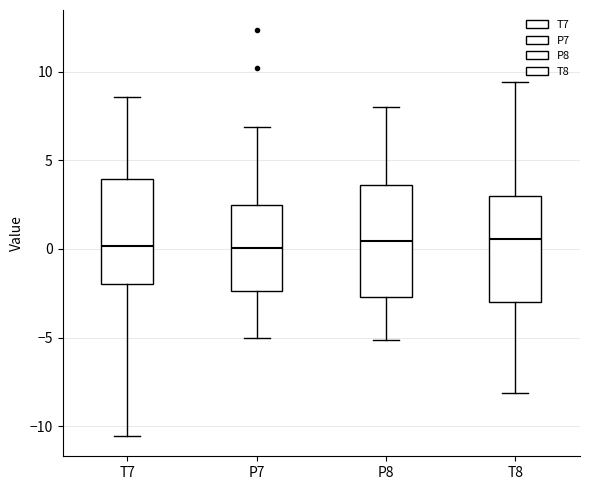

Reading left to right, read every box against the y-axis: the position of its median line, the range the box covers, and the ends of its whiskers. The values are not printed on the chart, so give them approximately, as read against the axis.

T7: median 0.0, box -2.0 to 4.0, whiskers -10.5 to 8.5
P7: median 0.0, box -2.5 to 2.5, whiskers -5.0 to 7.0
P8: median 0.5, box -2.5 to 3.5, whiskers -5.0 to 8.0
T8: median 0.5, box -3.0 to 3.0, whiskers -8.0 to 9.5